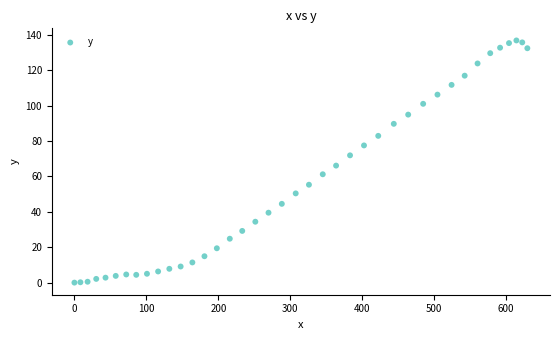

What is the range of X values (max minus min)?

629.4